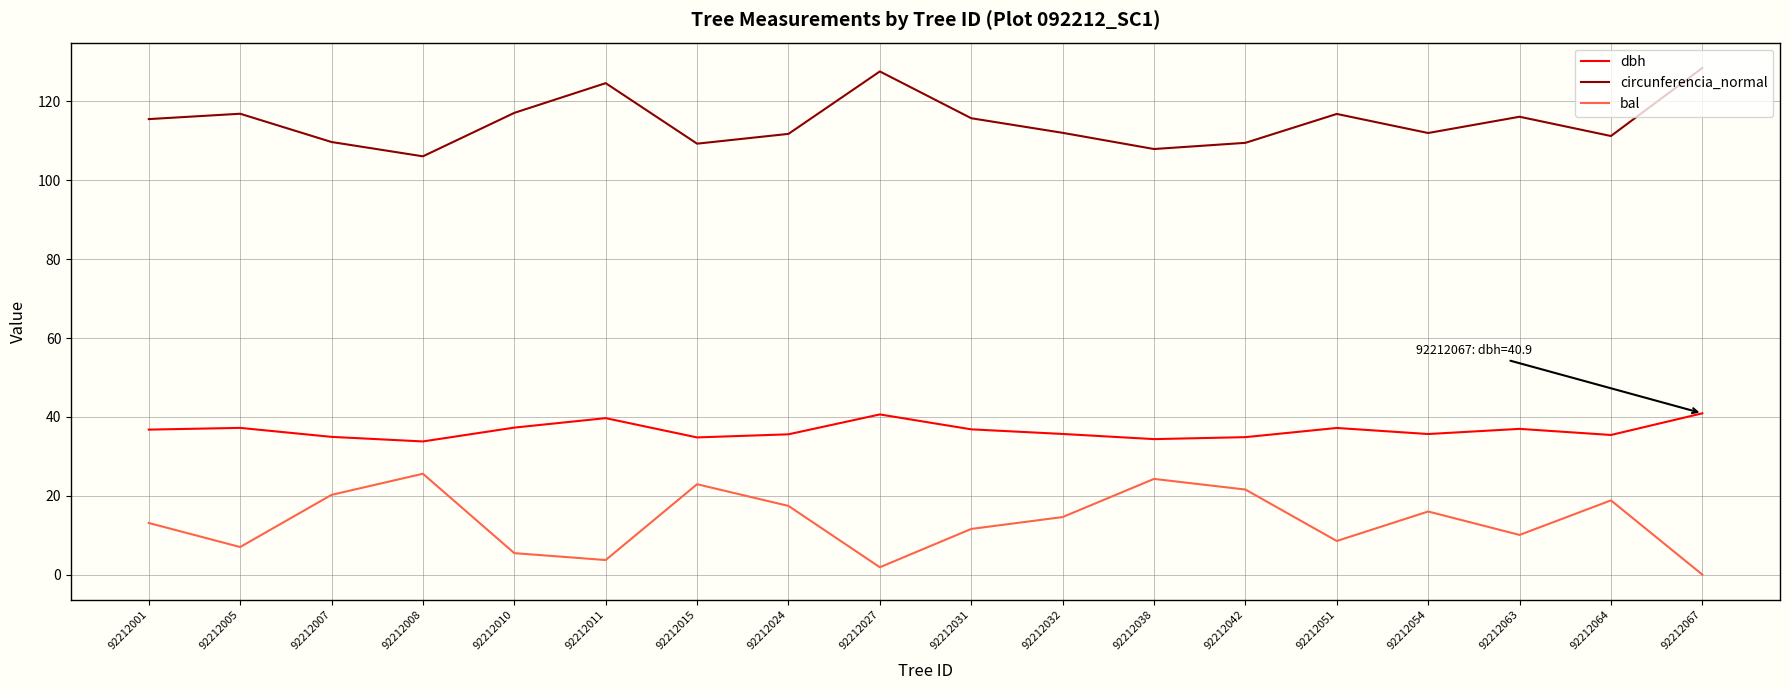

At how many categories does at least one series exceed 42?

18